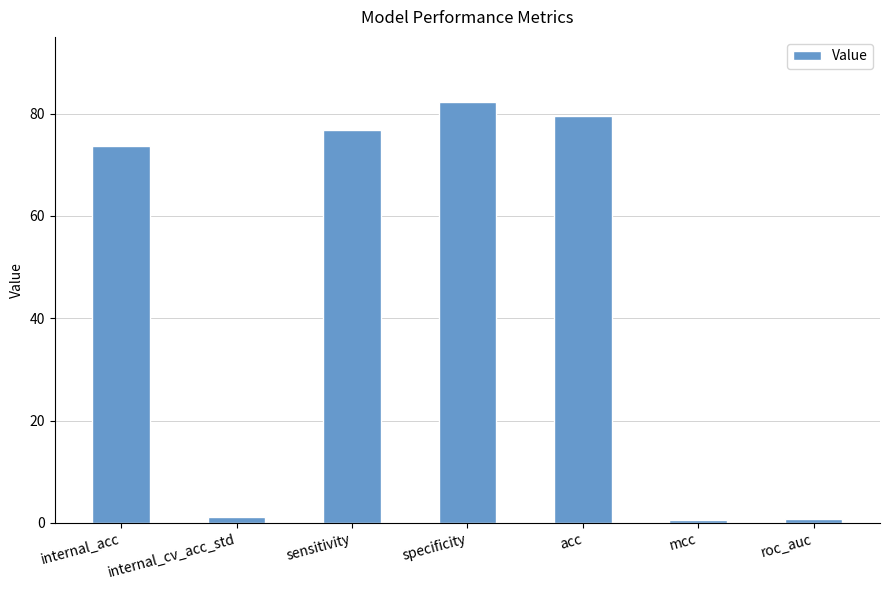

What position from the right is sensitivity?

5